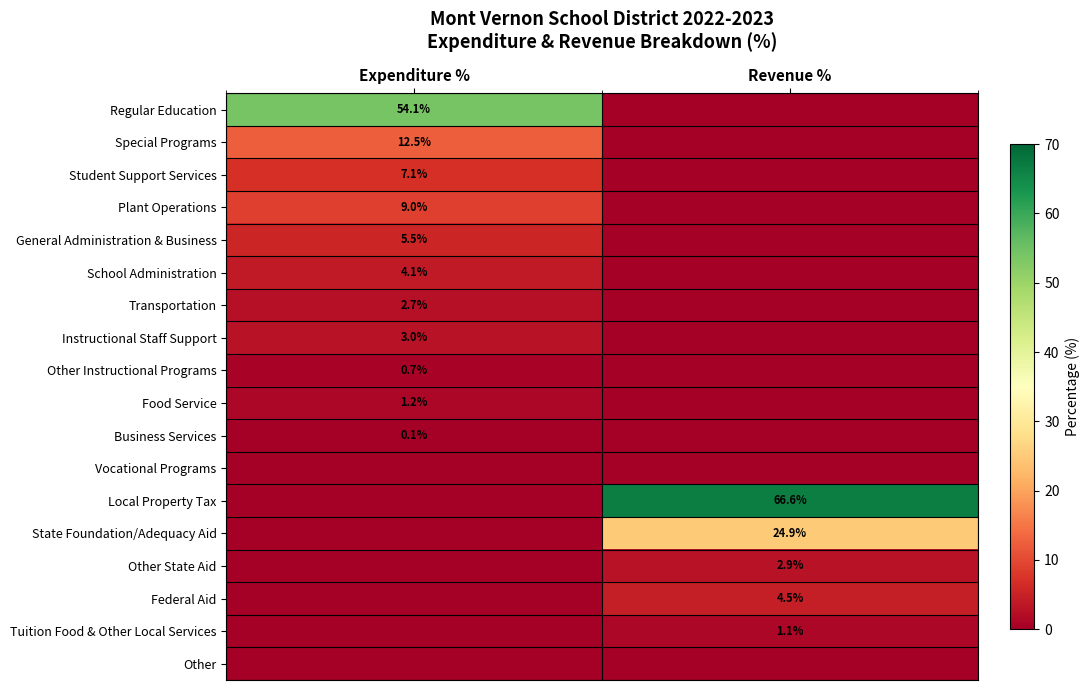

What is the sum of all Other State Aid values?

2.9